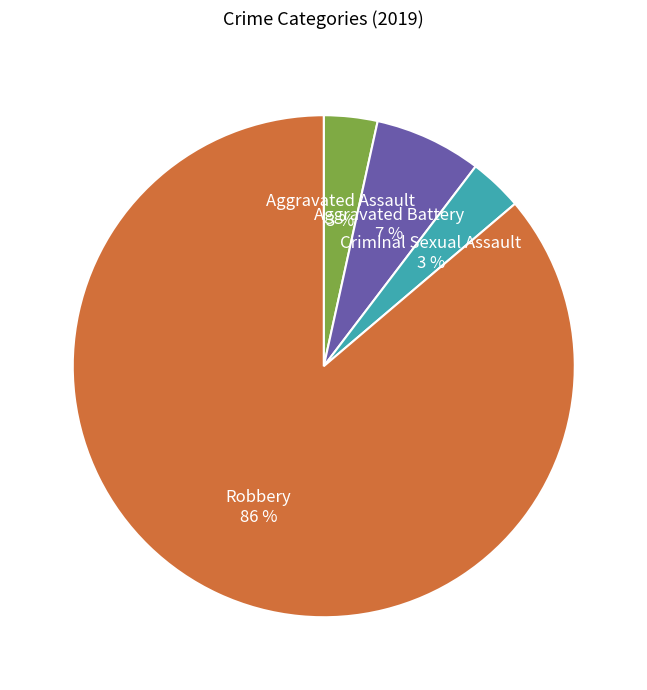

Is there a majority slice in this chart?

Yes